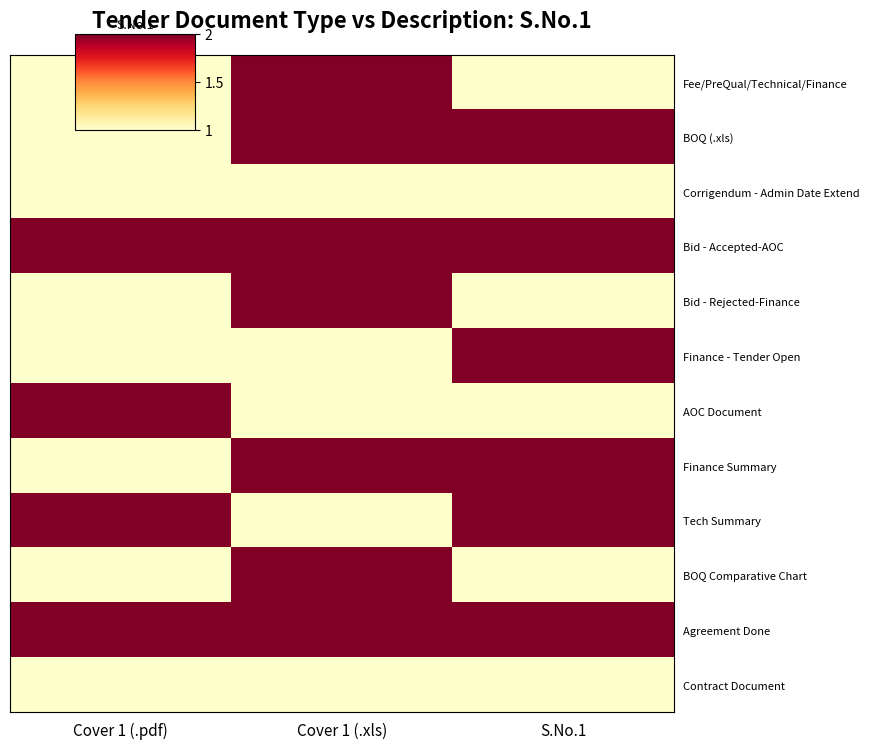

Reading left to right, transcribe all the data shown in this chart.

Fee/PreQual/Technical/Finance: Cover 1 (.pdf)=1	Cover 1 (.xls)=2	S.No.1=1
BOQ (.xls): Cover 1 (.pdf)=1	Cover 1 (.xls)=2	S.No.1=2
Corrigendum - Admin Date Extend: Cover 1 (.pdf)=1	Cover 1 (.xls)=1	S.No.1=1
Bid - Accepted-AOC: Cover 1 (.pdf)=2	Cover 1 (.xls)=2	S.No.1=2
Bid - Rejected-Finance: Cover 1 (.pdf)=1	Cover 1 (.xls)=2	S.No.1=1
Finance - Tender Open: Cover 1 (.pdf)=1	Cover 1 (.xls)=1	S.No.1=2
AOC Document: Cover 1 (.pdf)=2	Cover 1 (.xls)=1	S.No.1=1
Finance Summary: Cover 1 (.pdf)=1	Cover 1 (.xls)=2	S.No.1=2
Tech Summary: Cover 1 (.pdf)=2	Cover 1 (.xls)=1	S.No.1=2
BOQ Comparative Chart: Cover 1 (.pdf)=1	Cover 1 (.xls)=2	S.No.1=1
Agreement Done: Cover 1 (.pdf)=2	Cover 1 (.xls)=2	S.No.1=2
Contract Document: Cover 1 (.pdf)=1	Cover 1 (.xls)=1	S.No.1=1